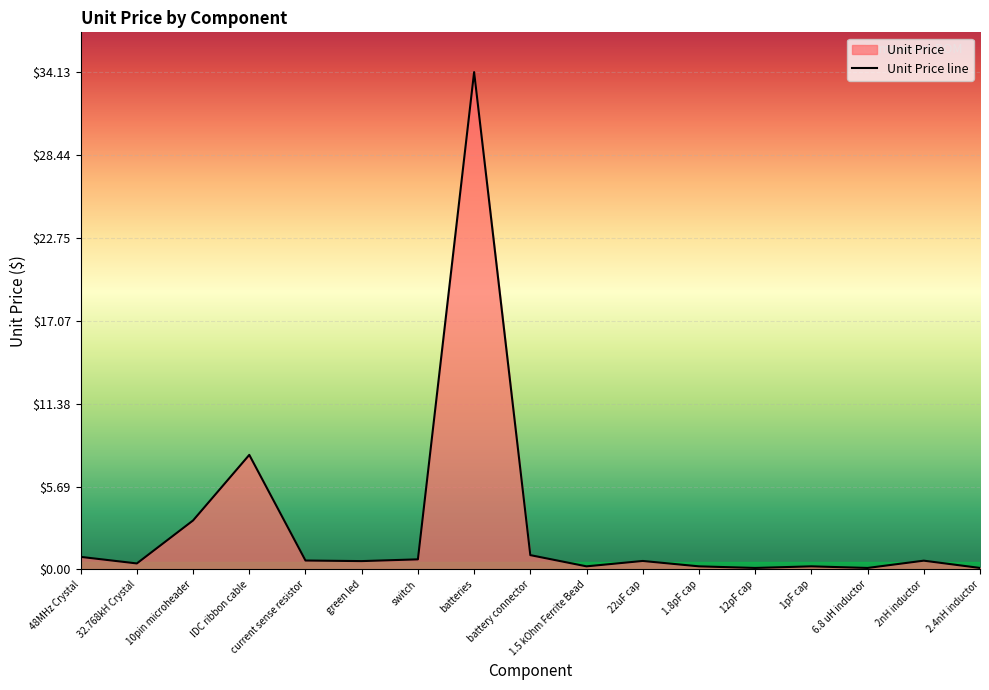

Between 32.768kH Crystal and 10pin microheader, which is larger?

10pin microheader